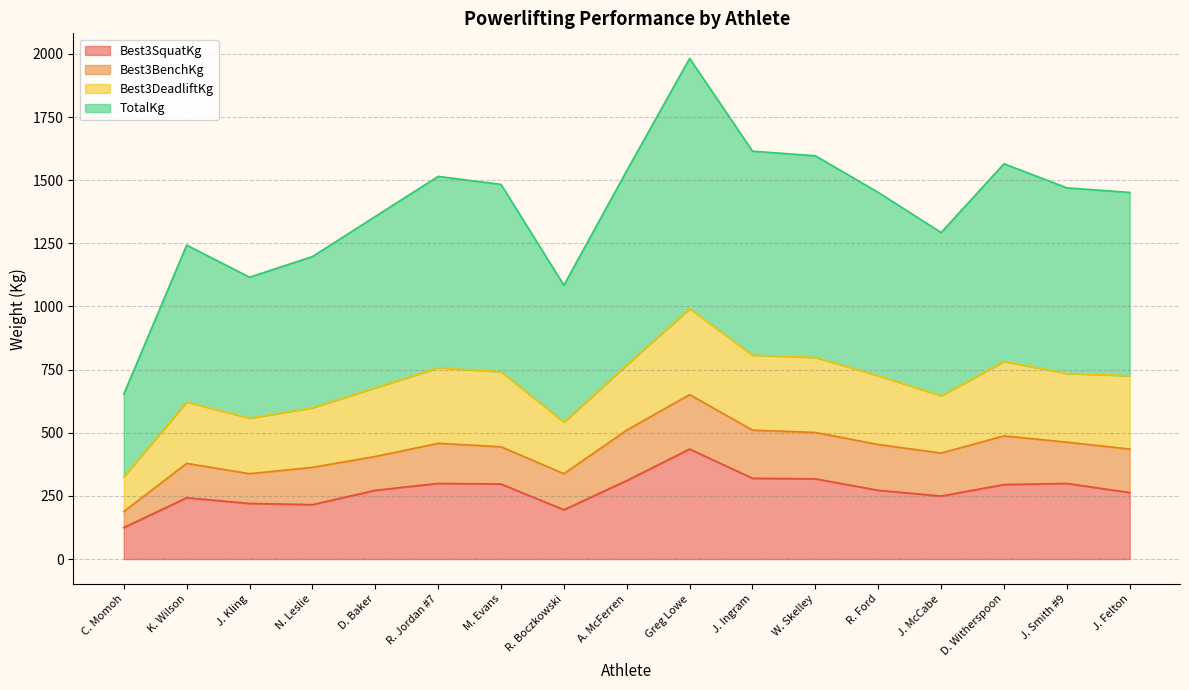

Rank the categories by TotalKg value from lowest to highest.

C. Momoh, R. Boczkowski, J. Kling, N. Leslie, K. Wilson, J. McCabe, D. Baker, J. Felton, R. Ford, J. Smith #9, M. Evans, R. Jordan #7, A. McFerren, D. Witherspoon, W. Skelley, J. Ingram, Greg Lowe